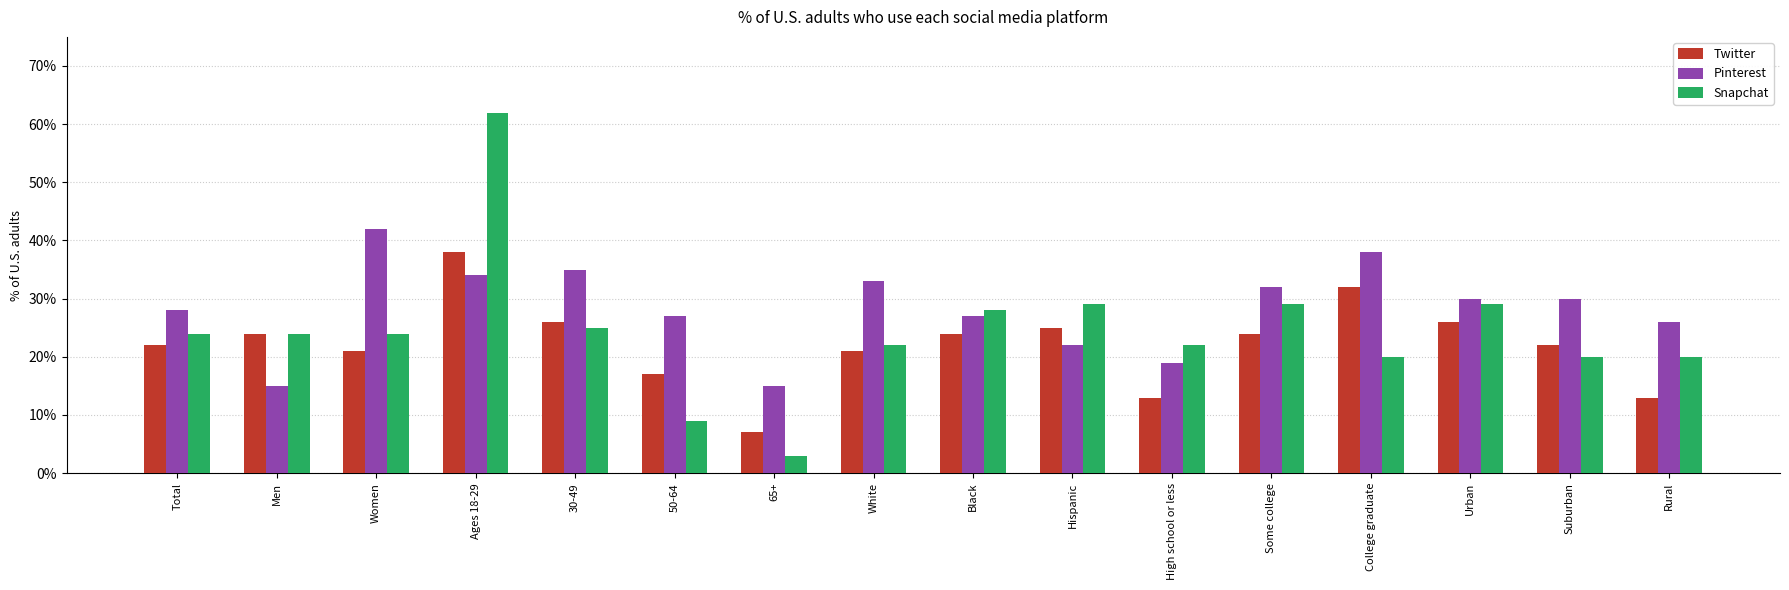

Which series has the largest total across all categories?

Pinterest